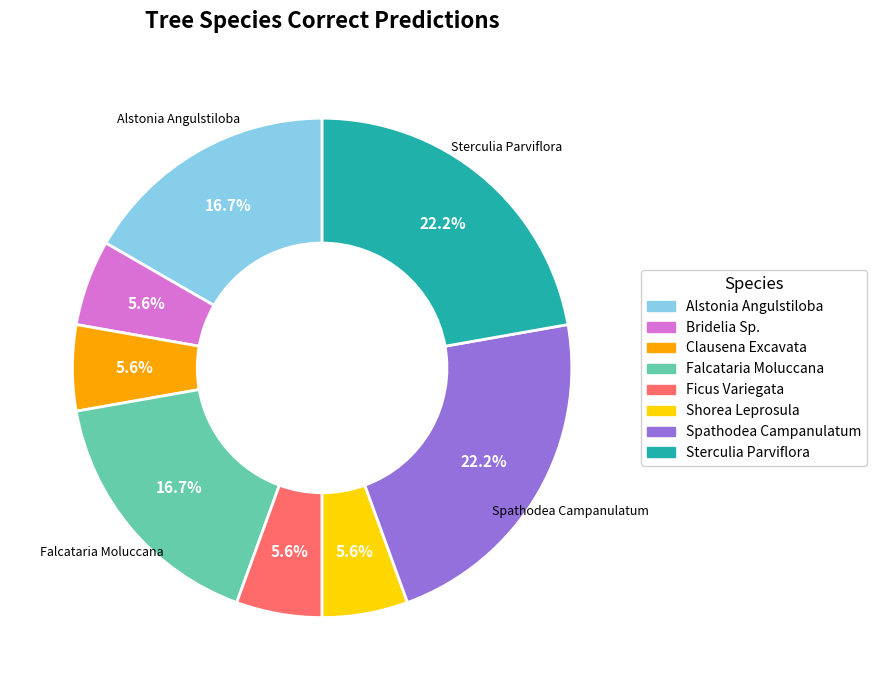

To the nearest percent, what percentage of the pie is Spathodea Campanulatum?

22%